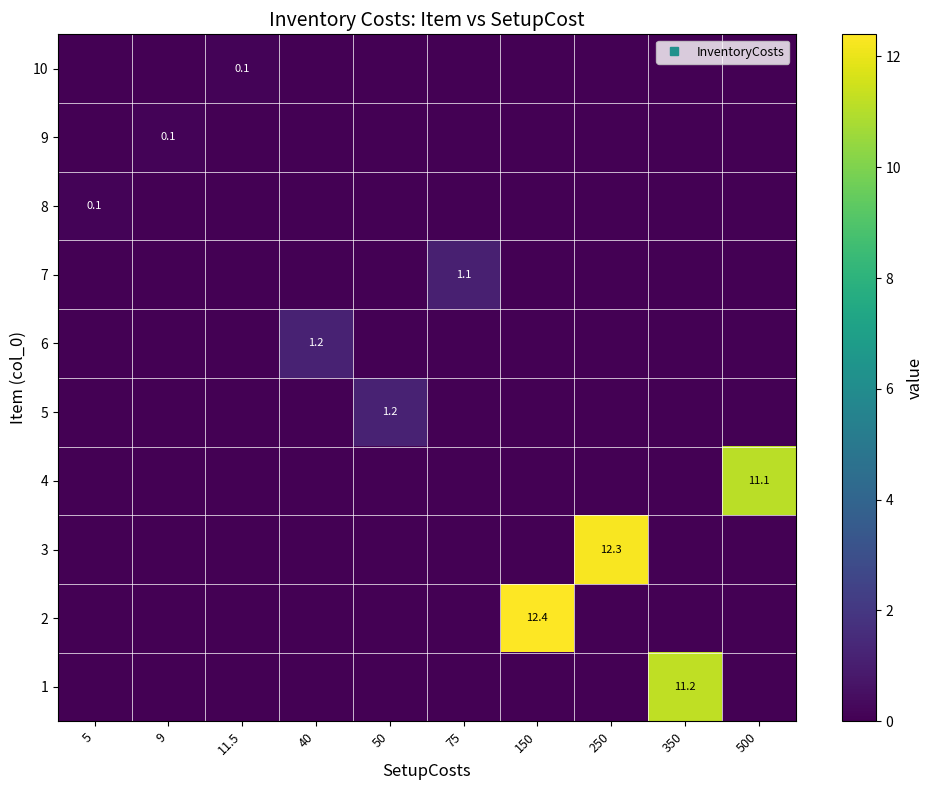

What is the sum of all 5 values?

1.2